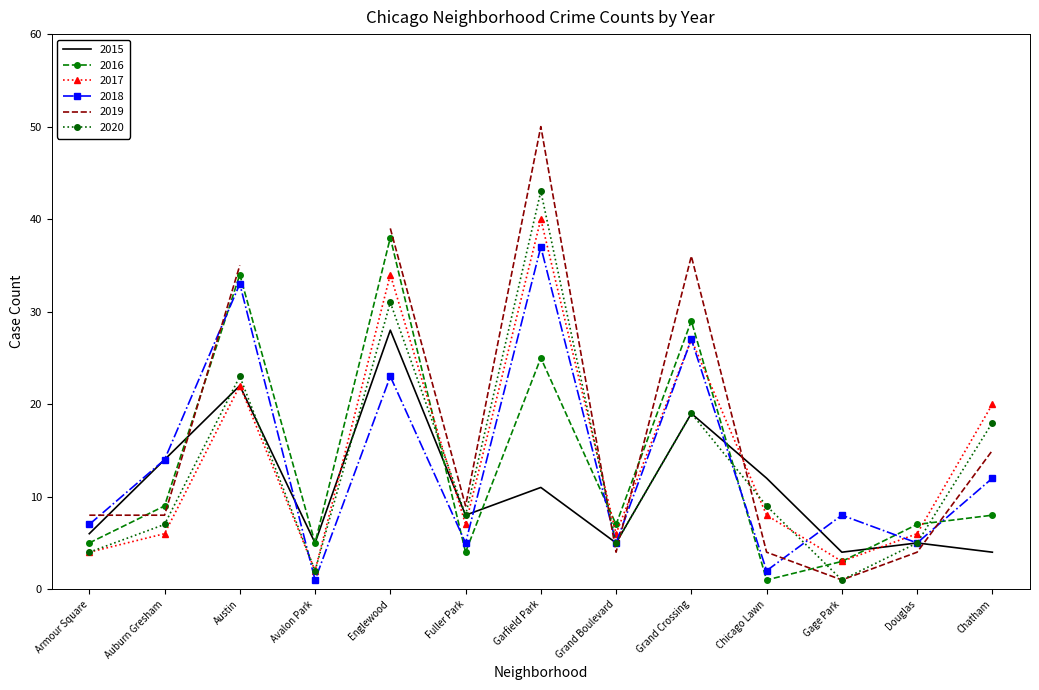

Where is the first local minimum for 2015?

Avalon Park